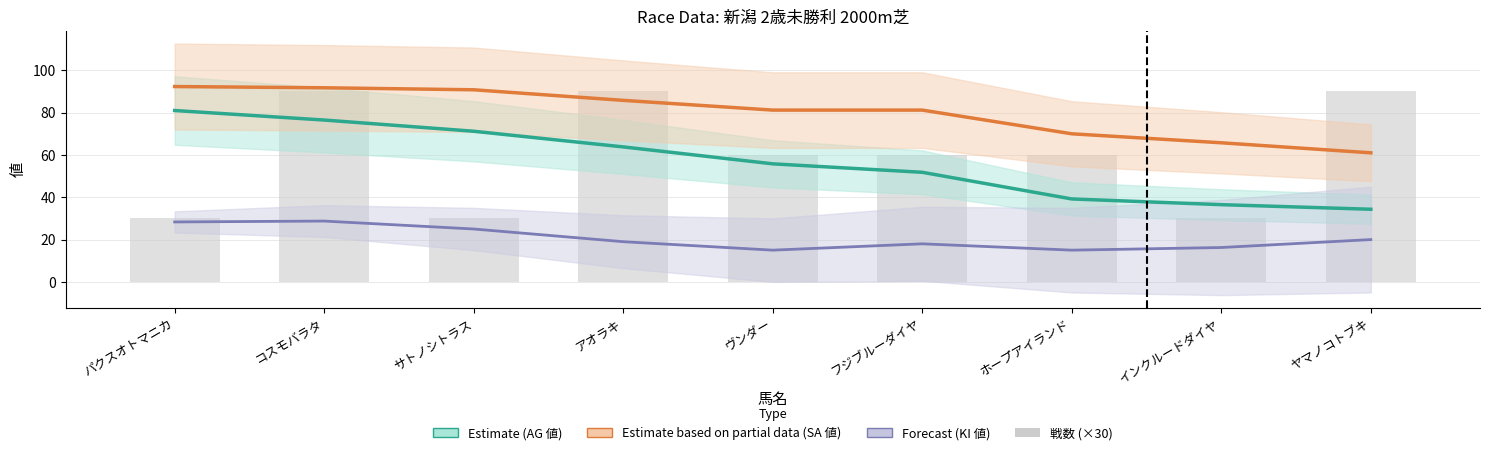

What is the label of the 2nd bar from the left?

コスモバラタ